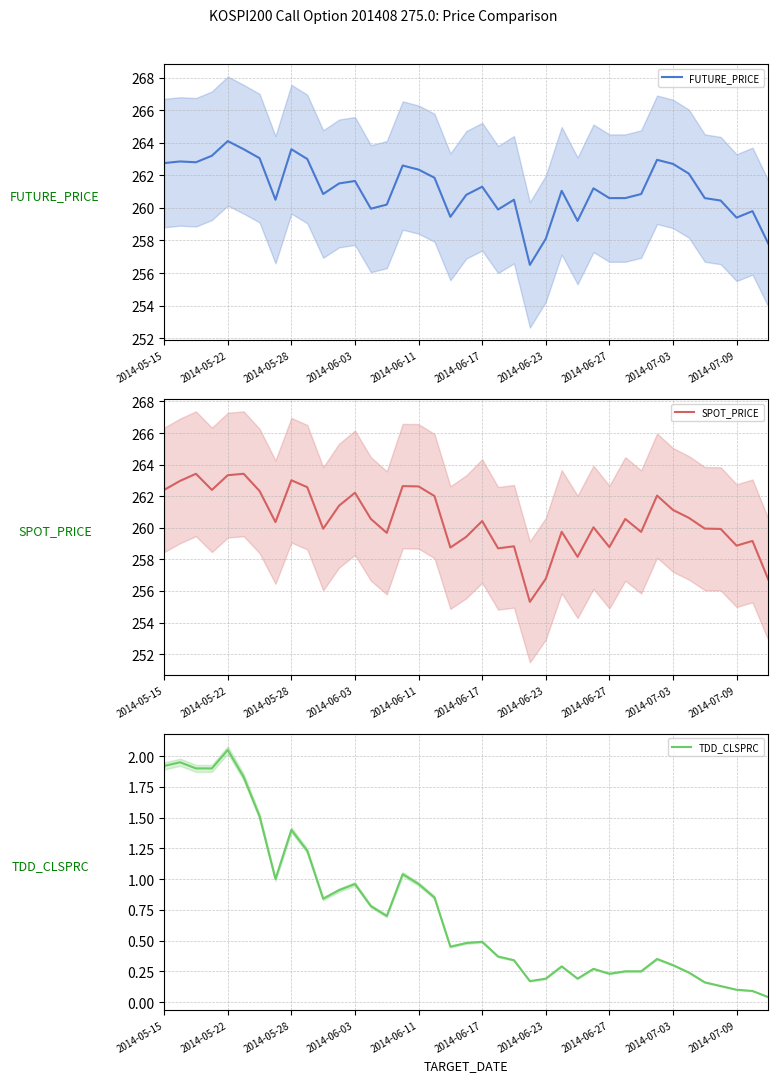

What is the label of the 5th point from the left?

2014-05-22